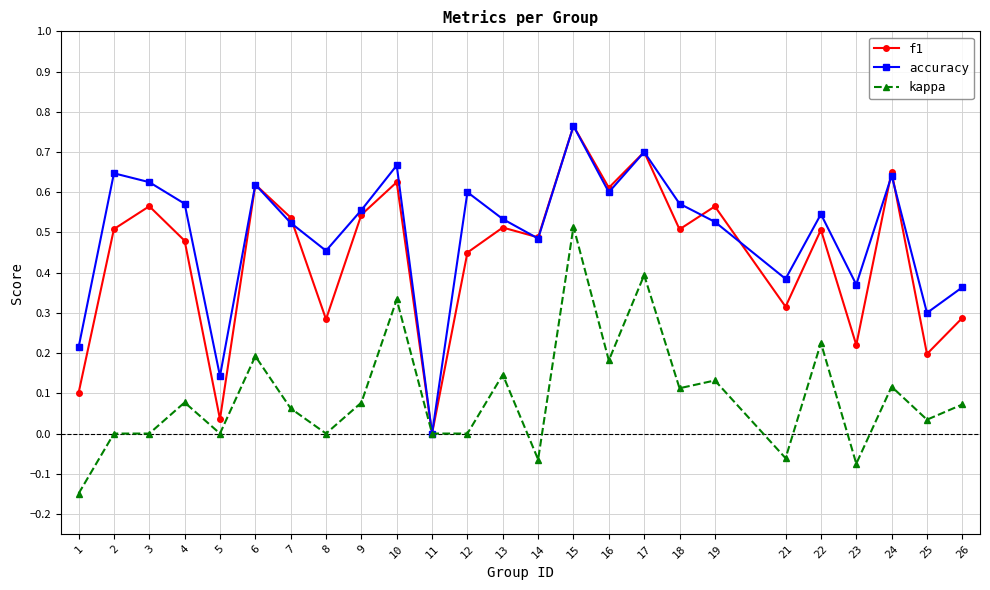

Is this an area chart (filled region under the line)?

No